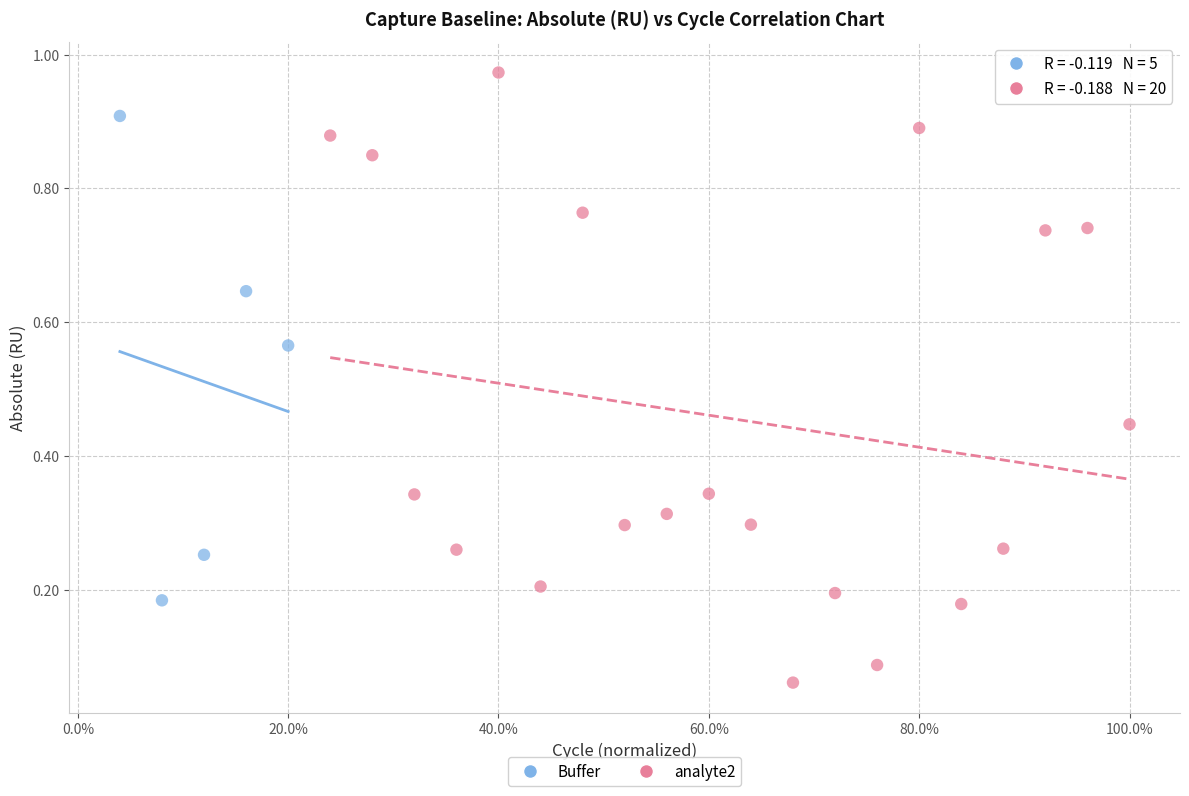

Which series contains the highest Y value?

analyte2